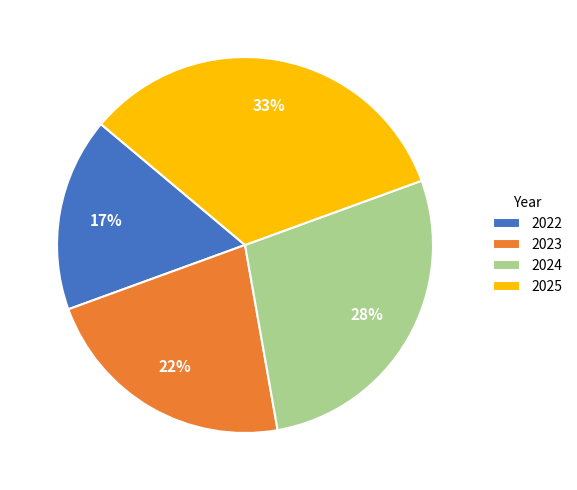

Which slice is the largest?

2025